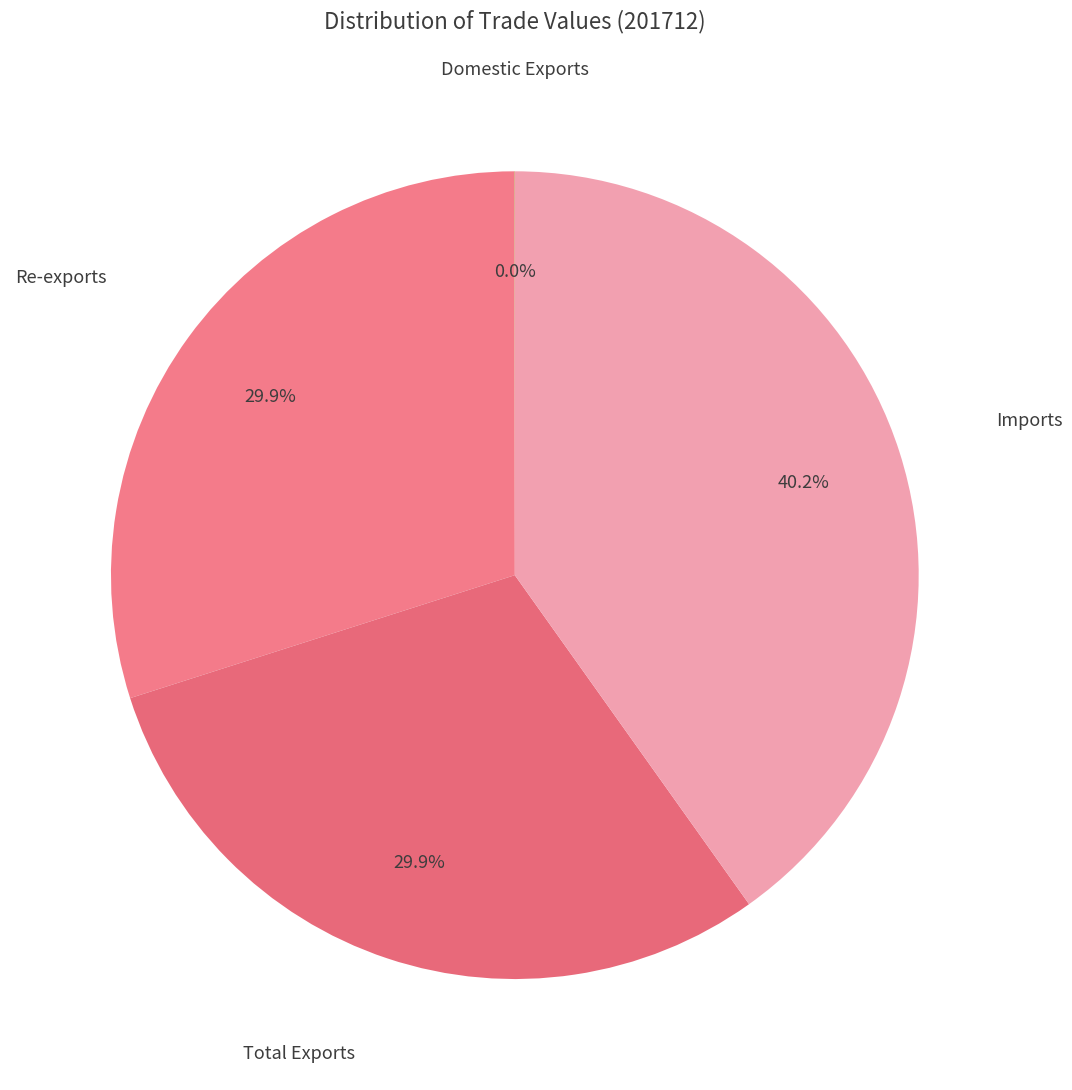

How many slices are in this pie chart?

4